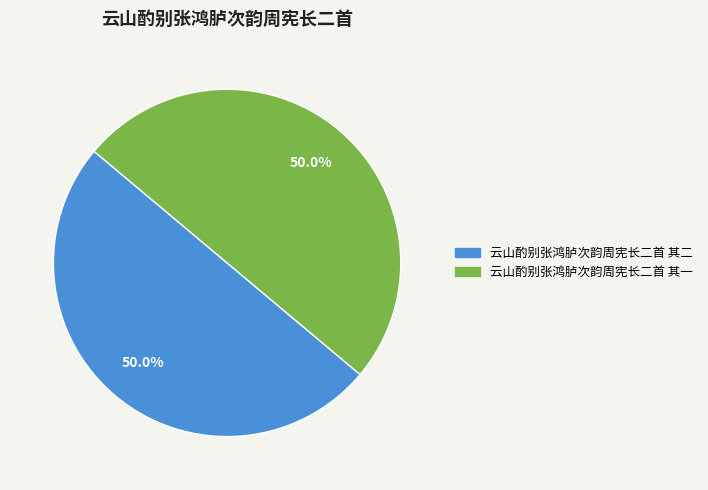

What percentage do 云山酌别张鸿胪次韵周宪长二首 其一 and 云山酌别张鸿胪次韵周宪长二首 其二 together represent?

100.0%